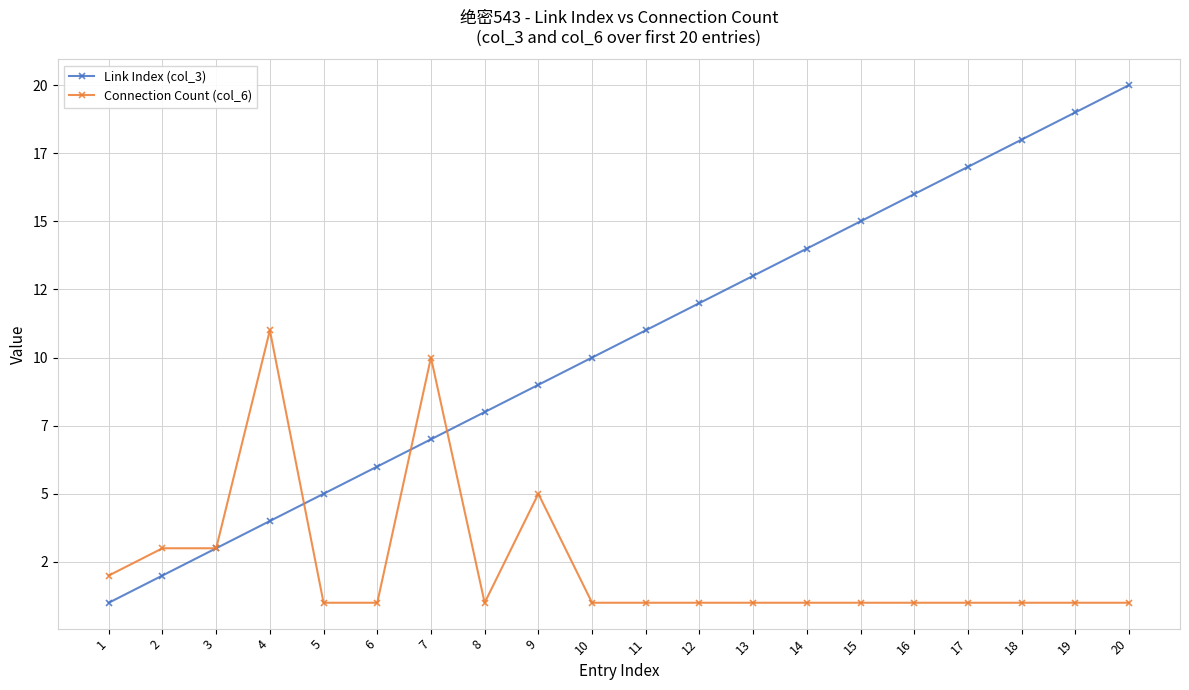

What is the highest value of the Link Index (col_3) series?

20